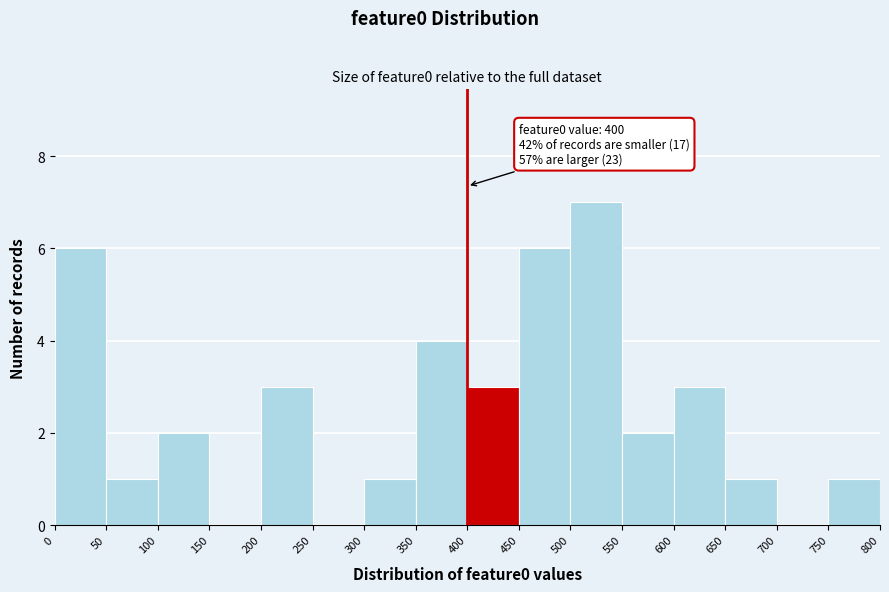

Which range on the x-axis has the tallest bar?

500 to 550